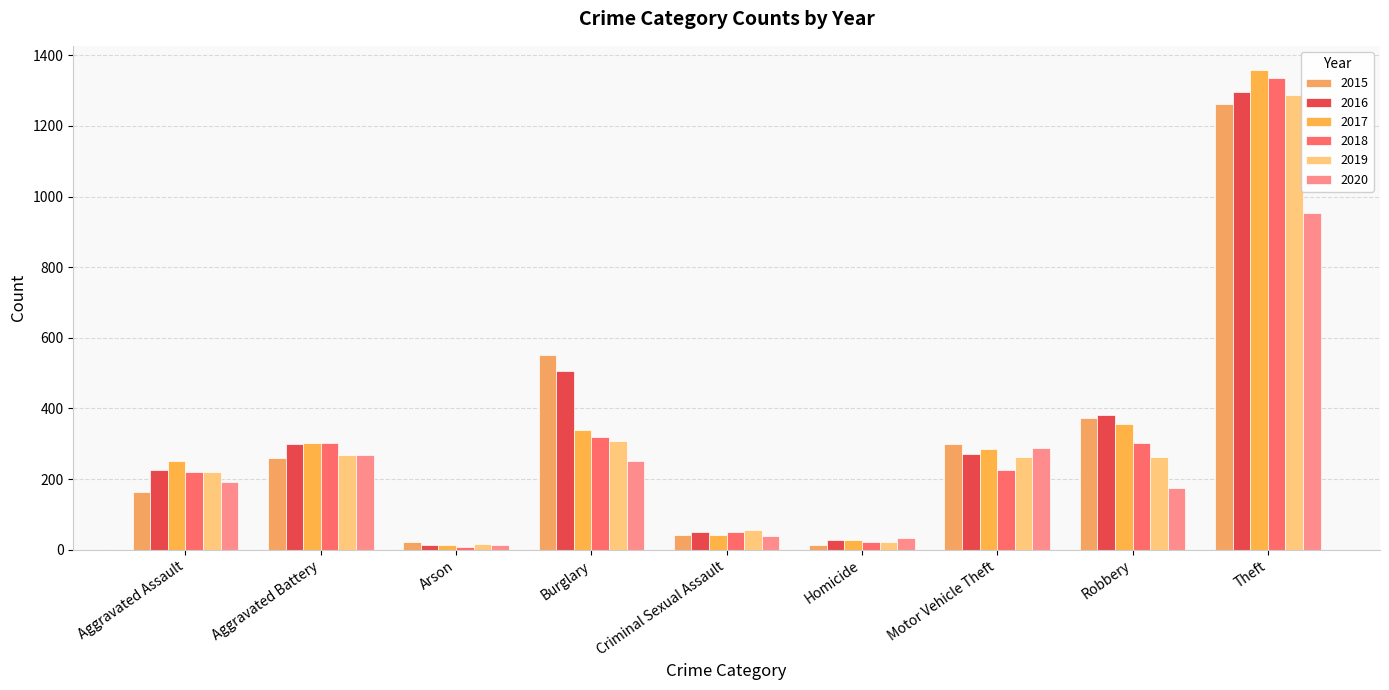

How many groups of bars are there?

9